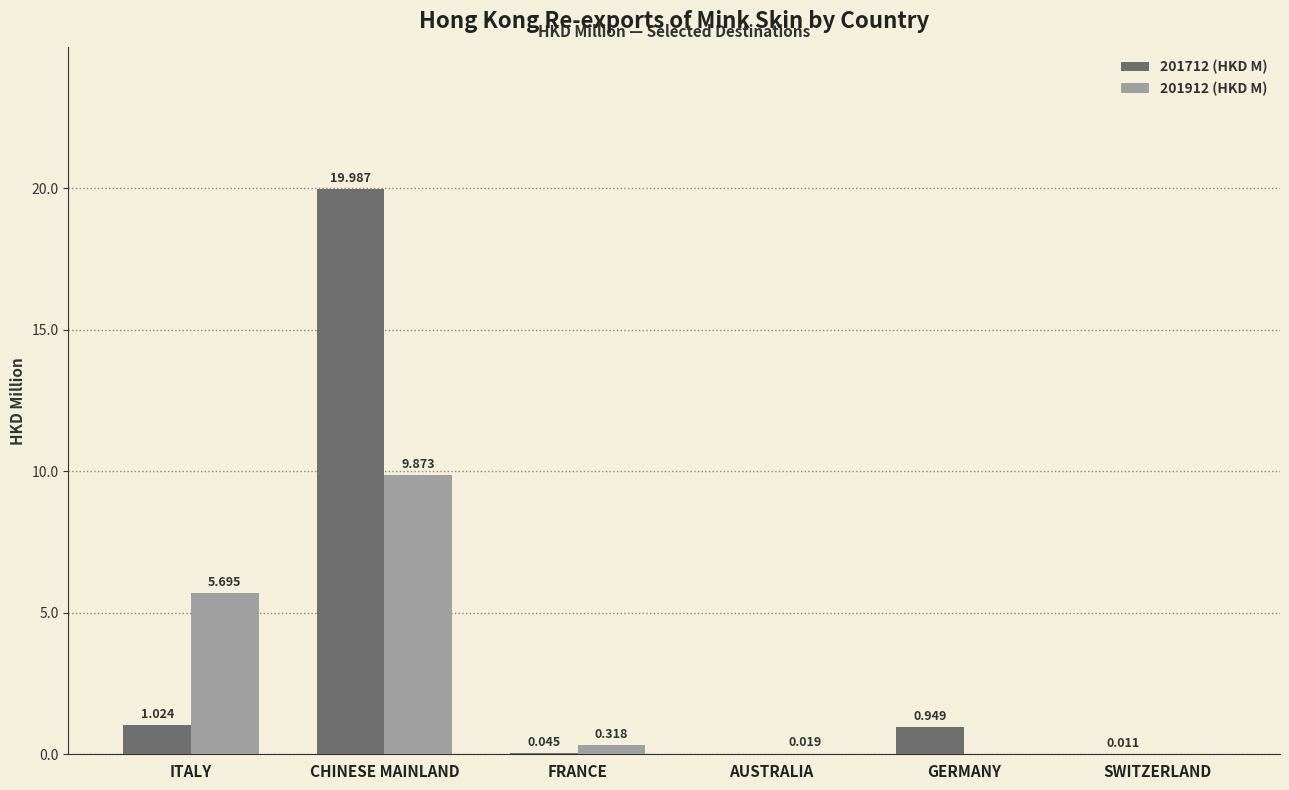

At which label does 201912 (HKD M) reach its peak?

CHINESE MAINLAND